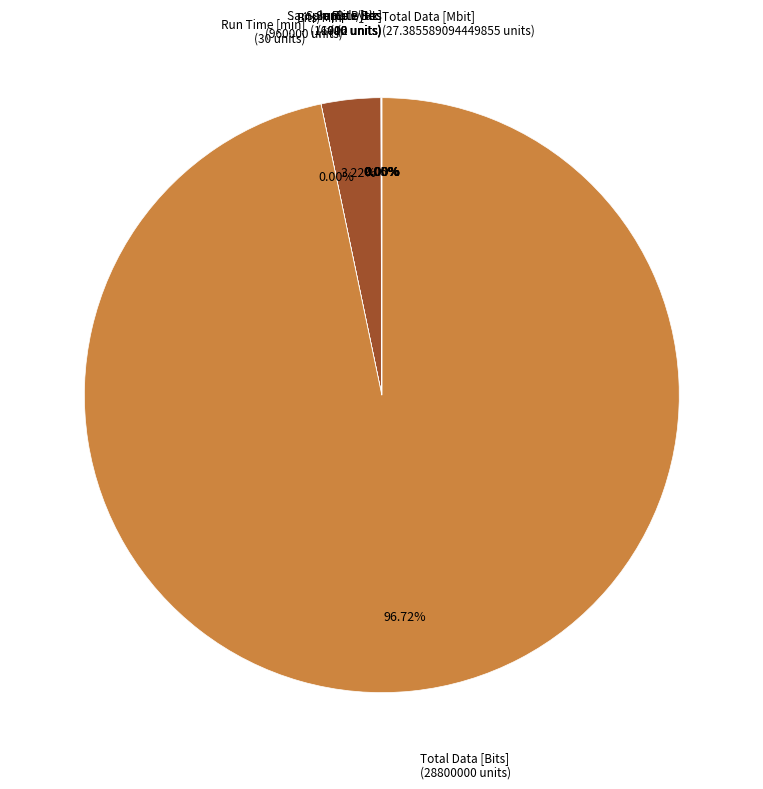

Which category has the biggest portion of the pie?

Total Data [Bits]